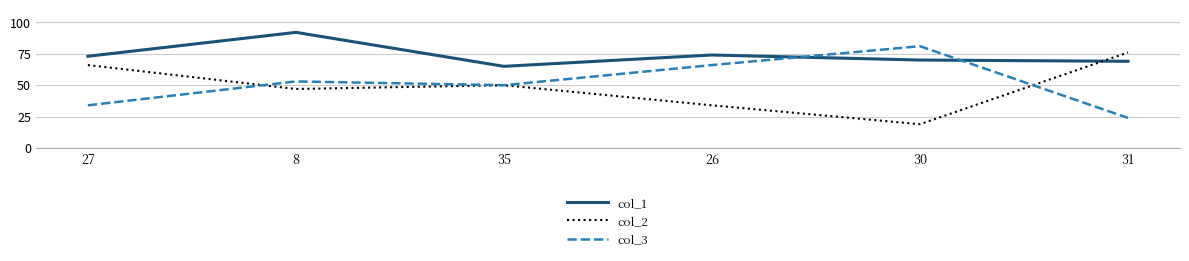

What is the spread (max minus min) of values at 8?

45